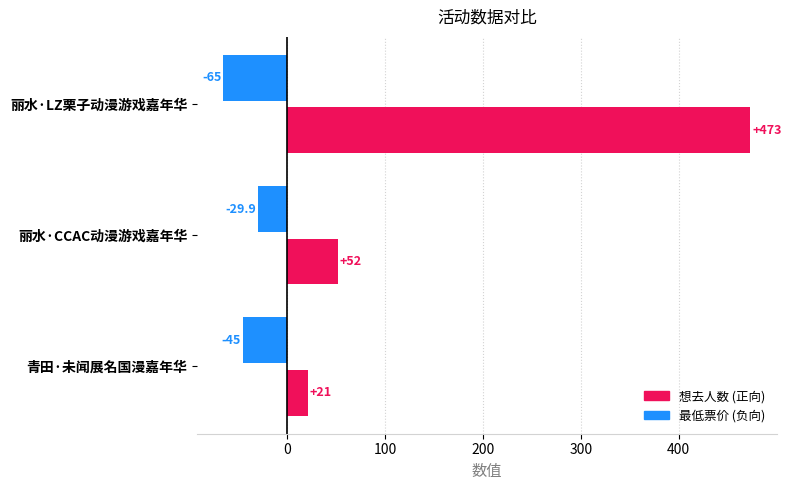

At which category is the sum across all series the highest?

丽水·LZ栗子动漫游戏嘉年华